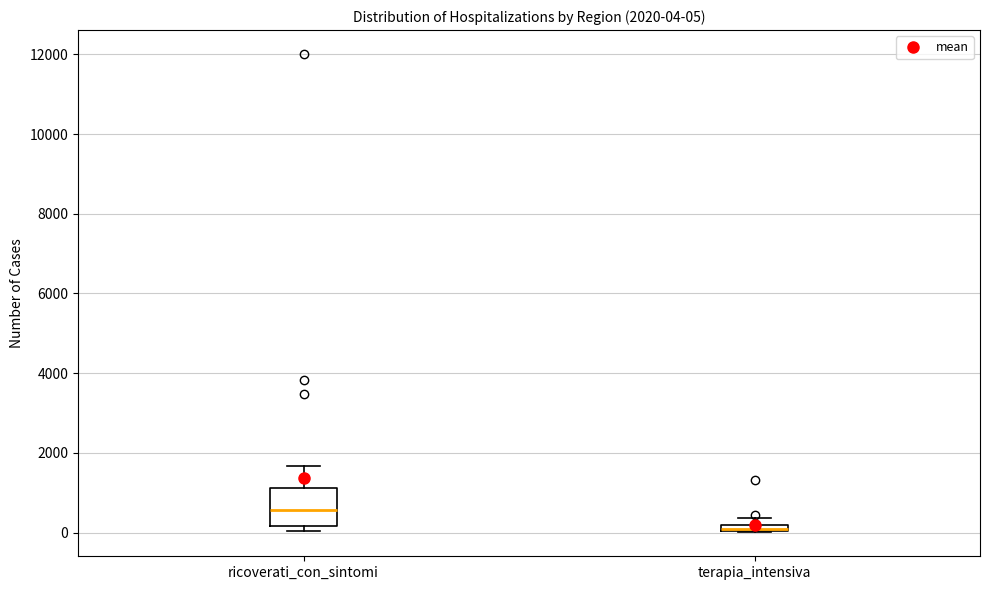

Comparing the boxes themselves (not the whiskers), which one is the tallest?

ricoverati_con_sintomi